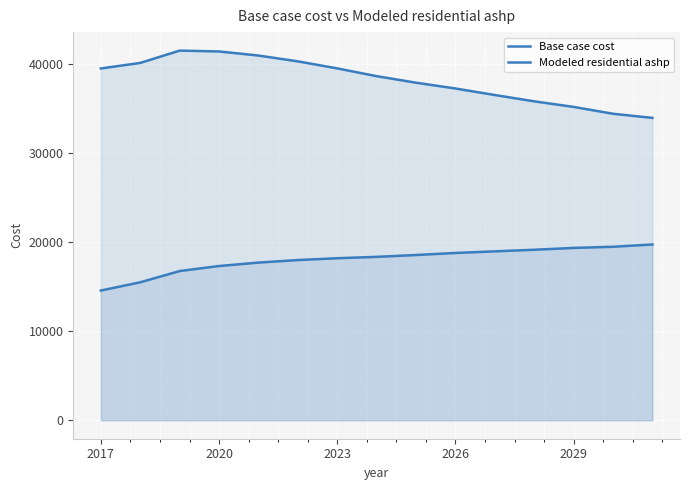

What is the average value of the Base case cost series?

18045.2